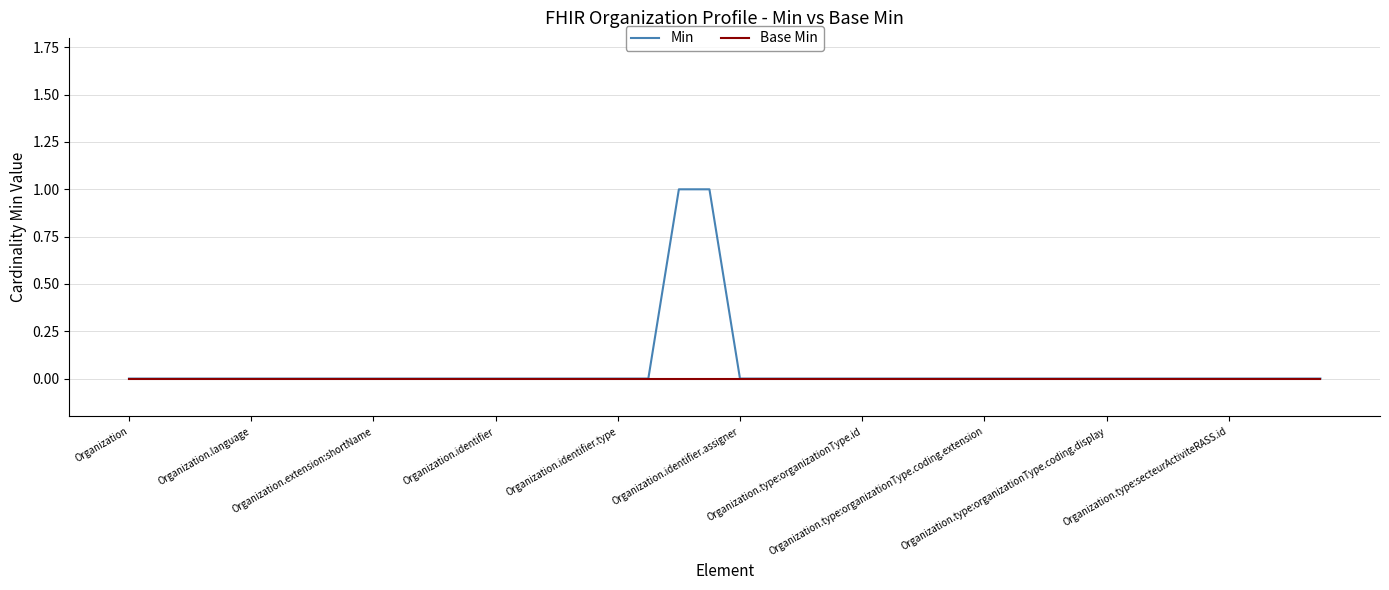

List the series in order of their peak value, lowest first.

Base Min, Min